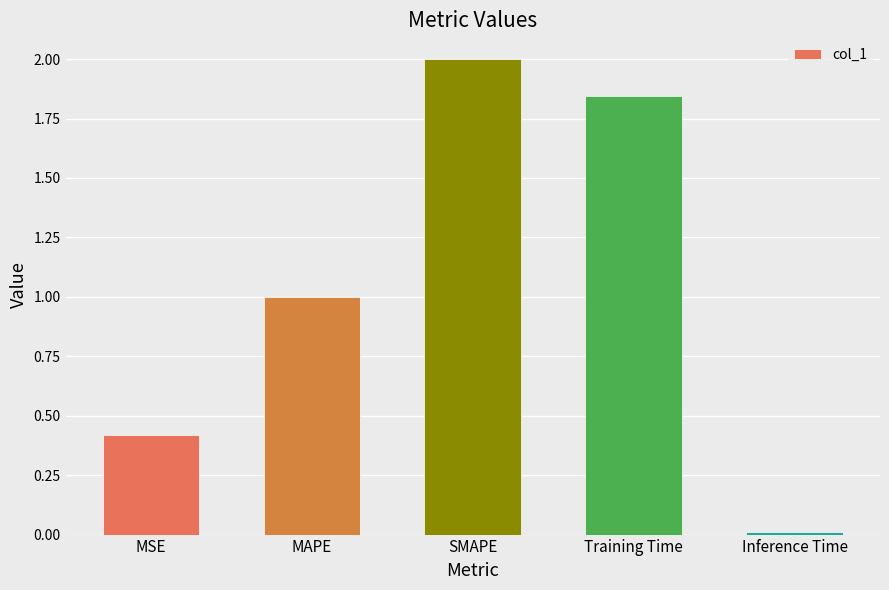

What is the difference between the maximum and minimum values?

2.0